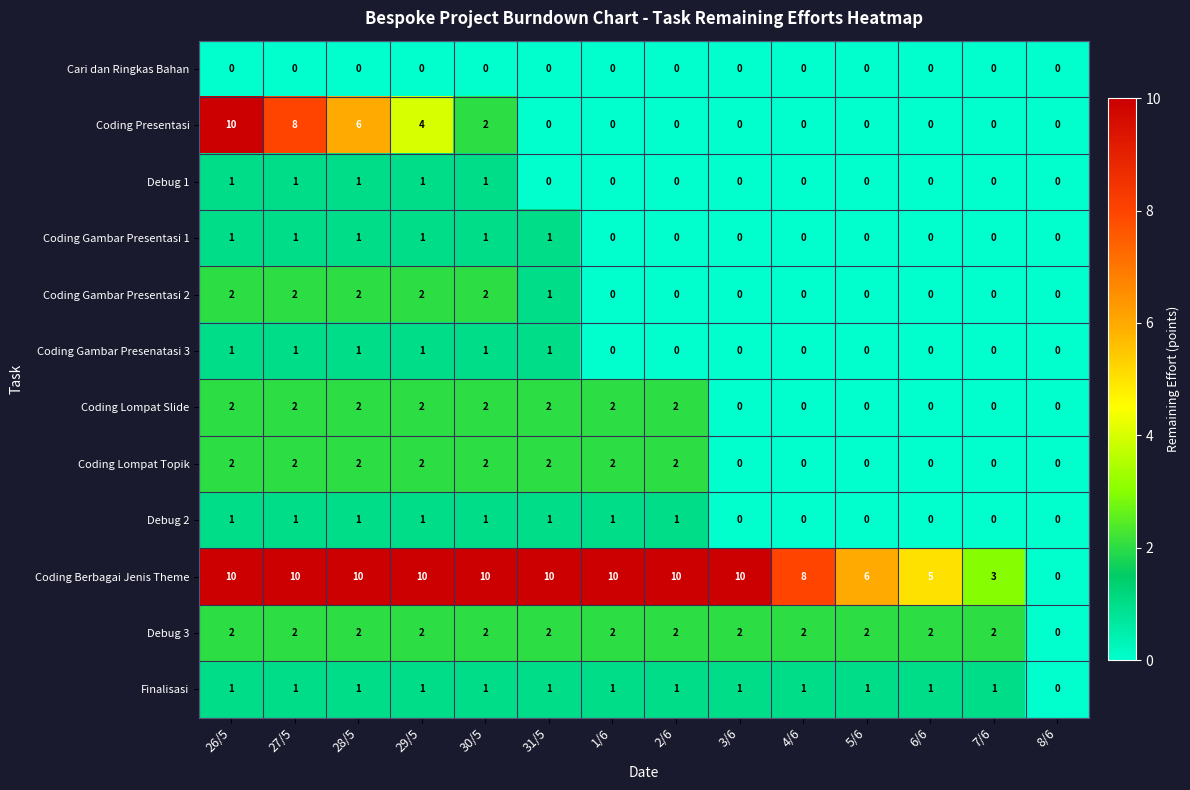

What is the spread (max minus min) of values at 4/6?

8